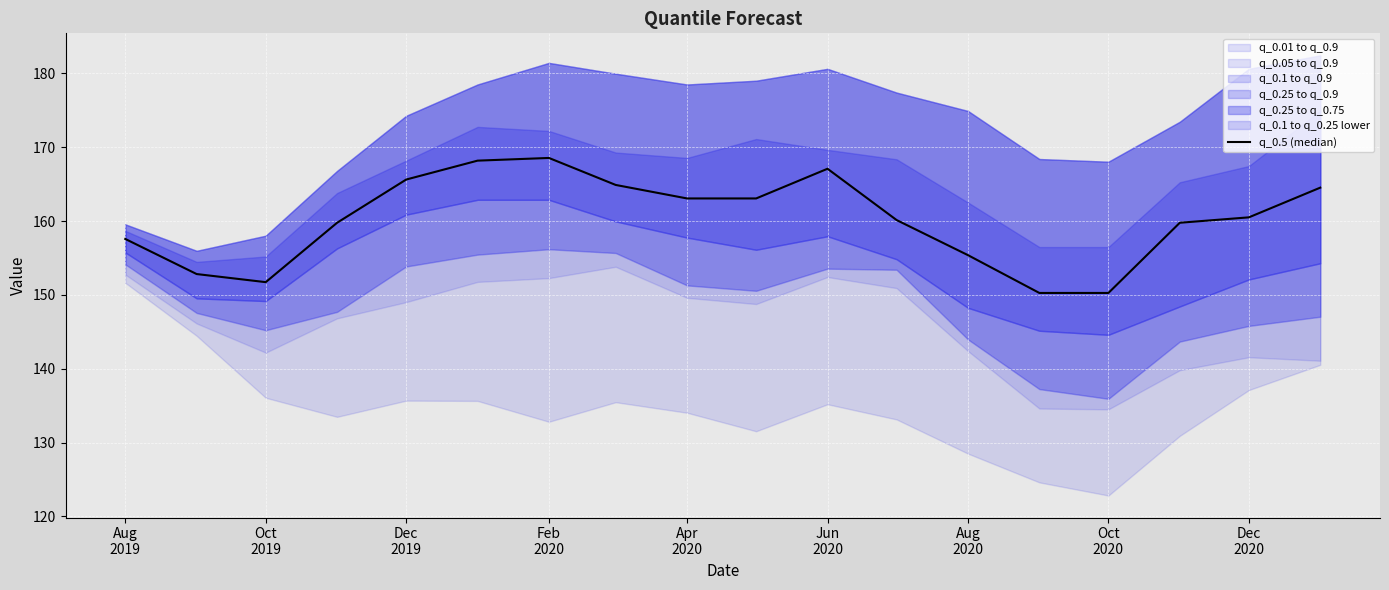

Does the chart display data point markers on the line(s)?

No